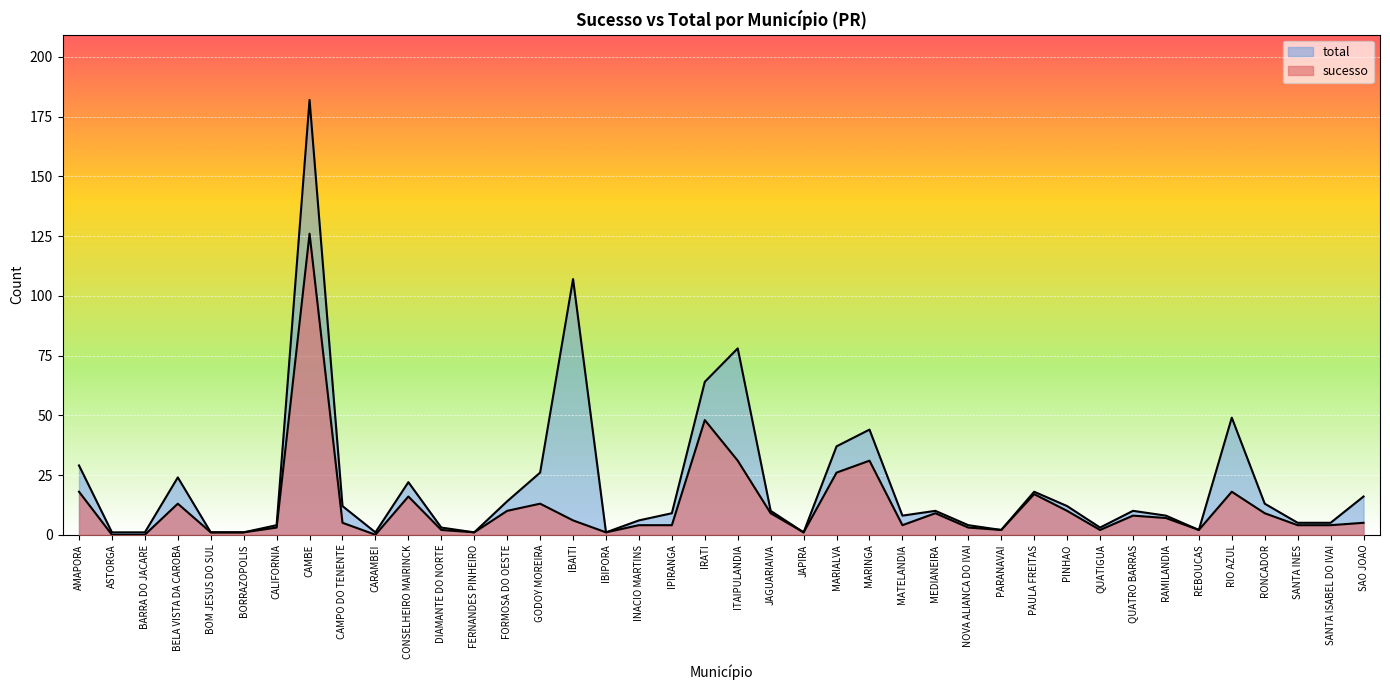

At which label does sucesso reach its minimum?

ASTORGA